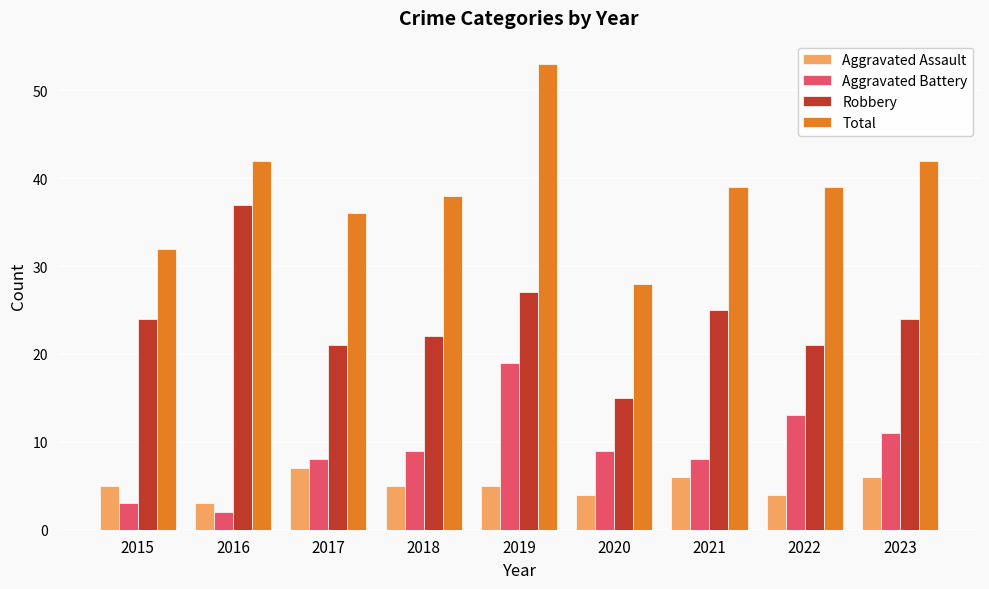

Is it true that Aggravated Assault equals 4 at 2021?

False